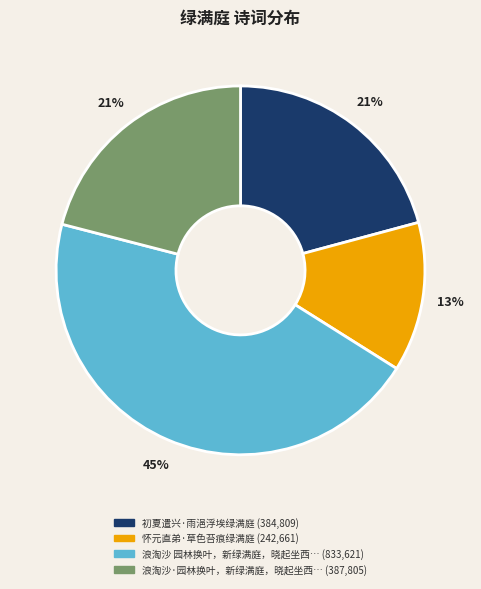

Does any single category account for the majority?

No